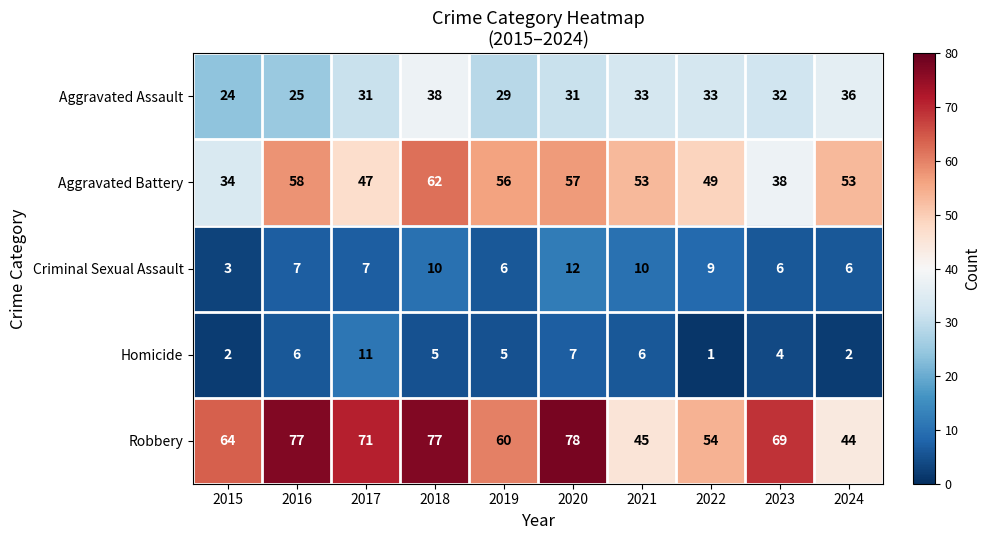

Count the number of categories in the chart.

10